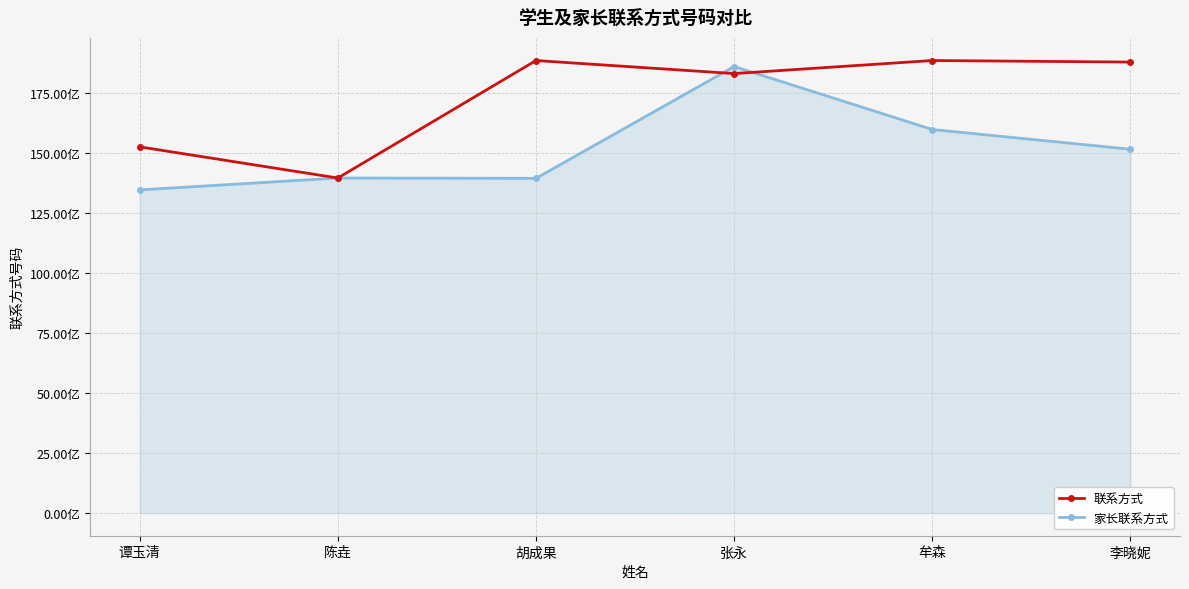

At which category does the chart reach its peak across all series?

牟森